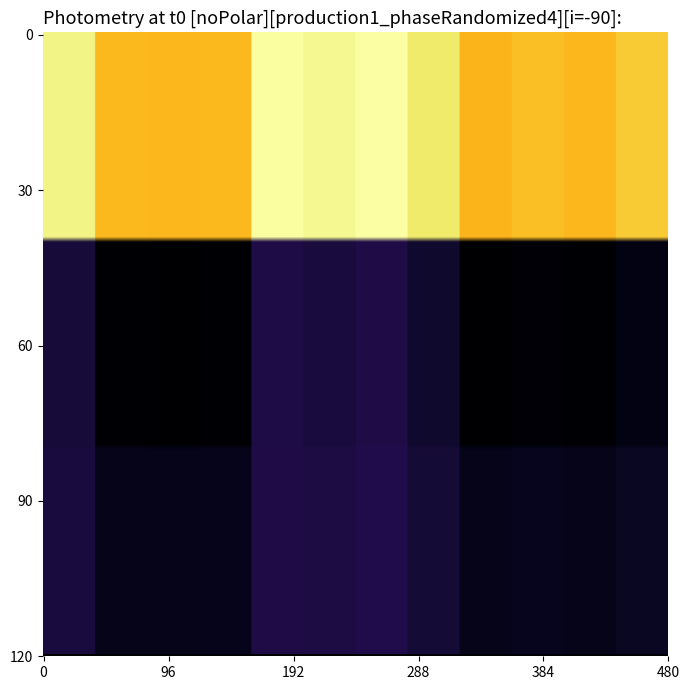

At how many categories does at least one series exceed 119?

12